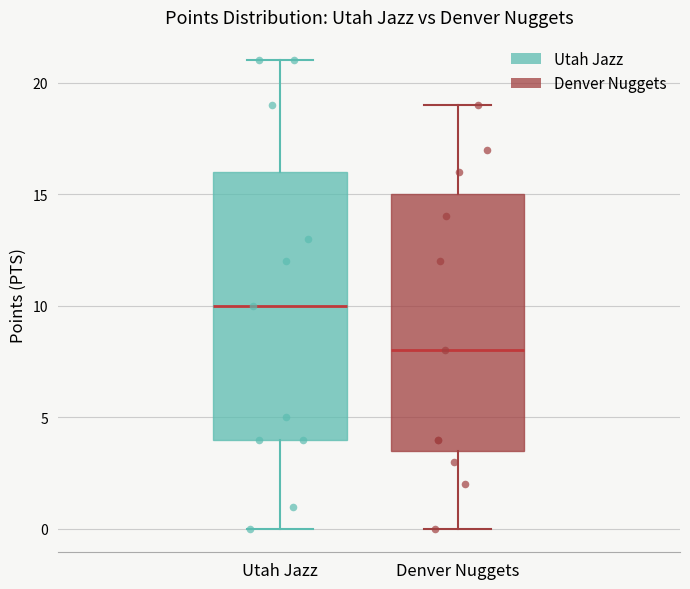

Which box has the highest median line?

Utah Jazz